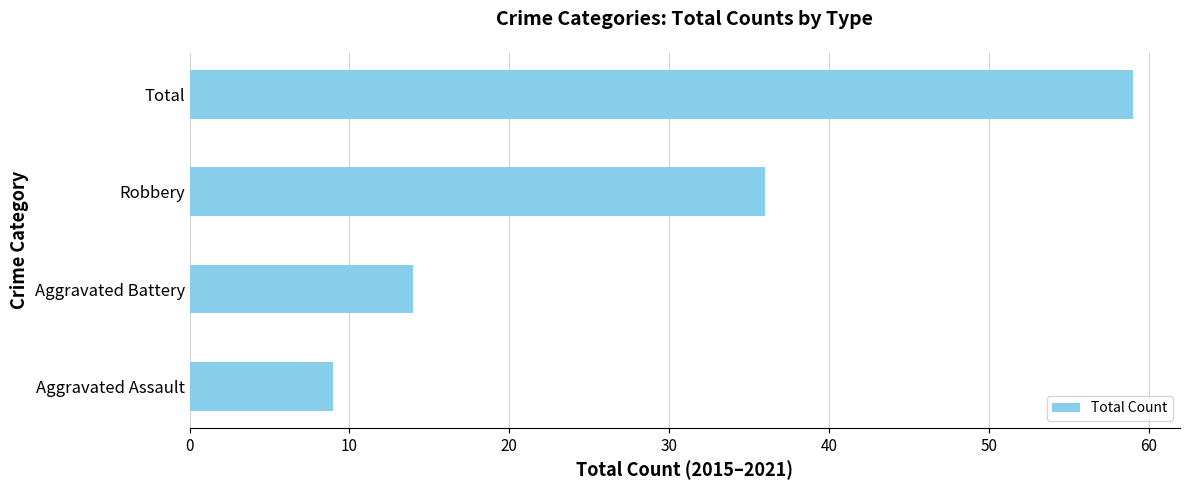

What is the minimum value shown in the chart?

9